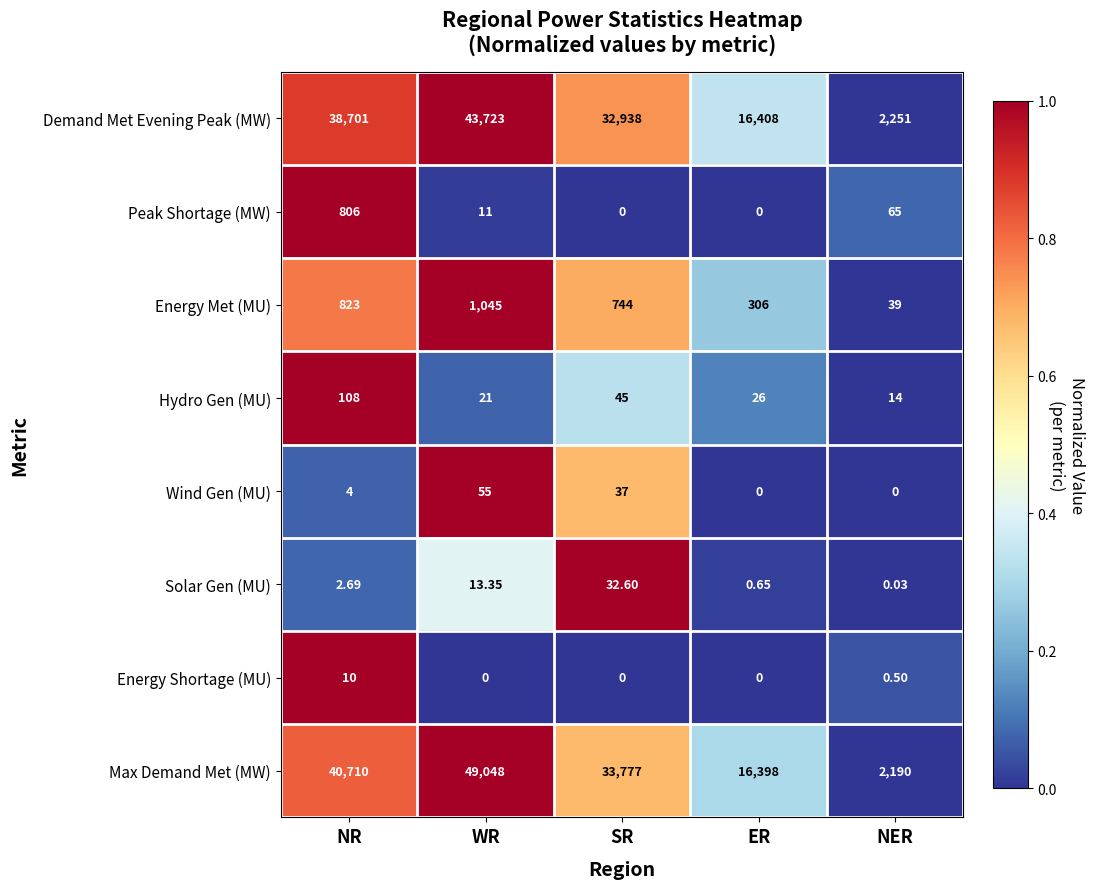

Which series has the largest range (max minus min)?

Max Demand Met (MW)